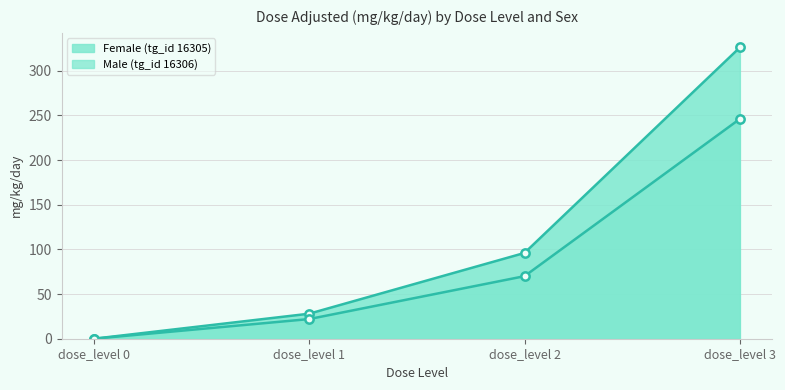

The Female (tg_id 16305) series shows 40 at dose_level 1. True or false?

False